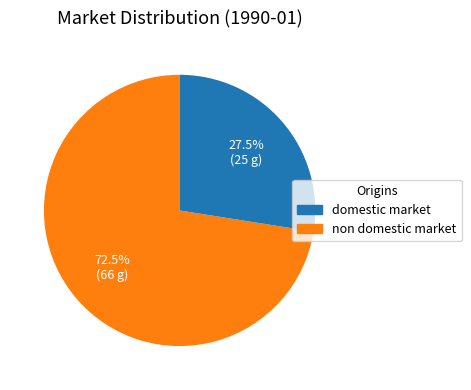

Does any single category account for the majority?

Yes